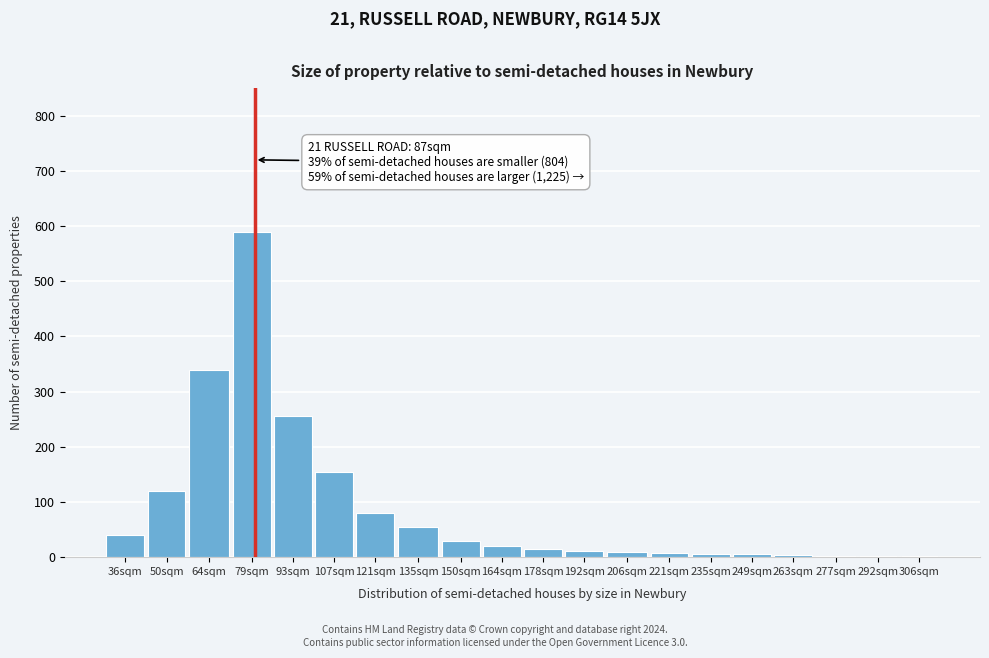

The value at 121sqm is 80. True or false?

True